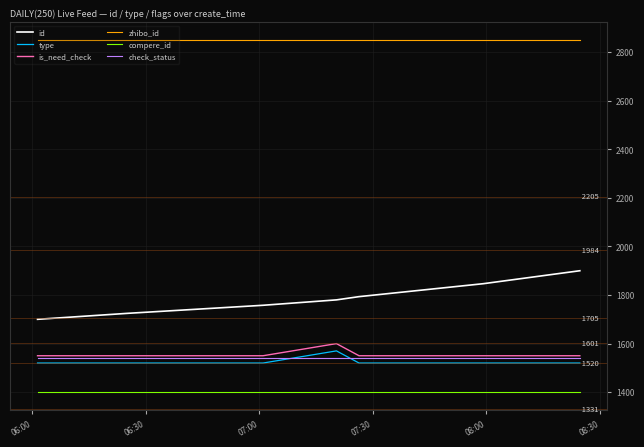

Which series has the largest range (max minus min)?

id